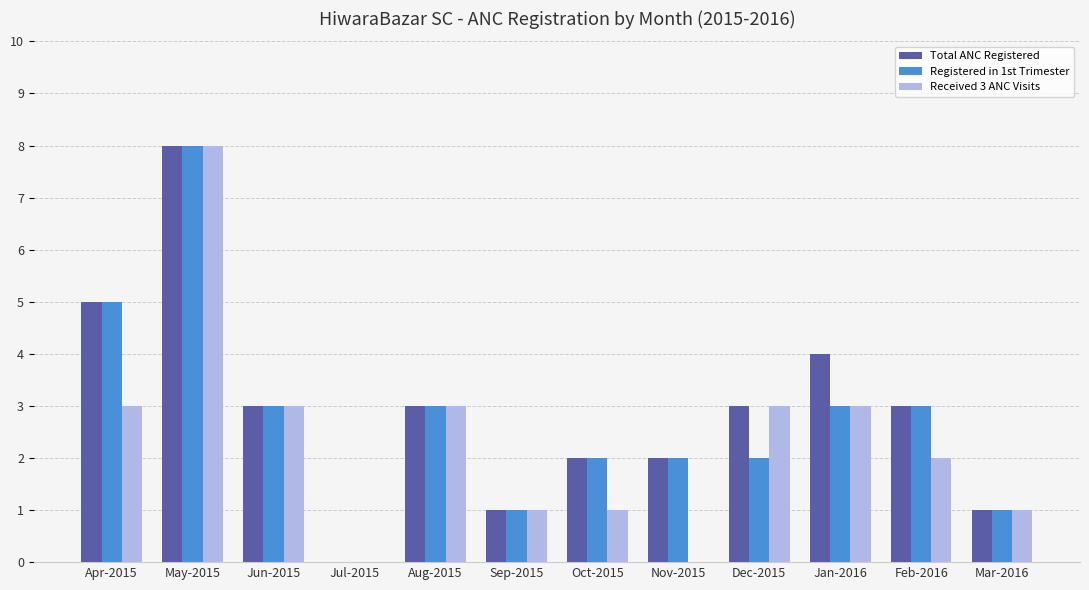

Is the value of Received 3 ANC Visits at Nov-2015 greater than the value of Registered in 1st Trimester at Sep-2015?

No